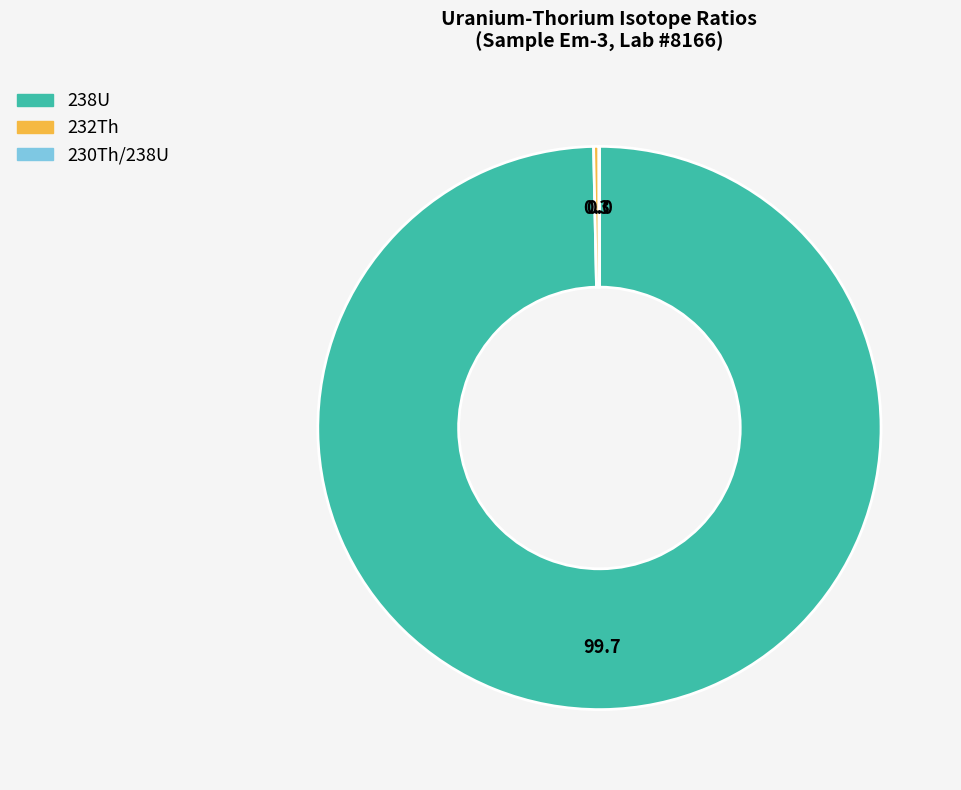

Which slice is the largest?

238U